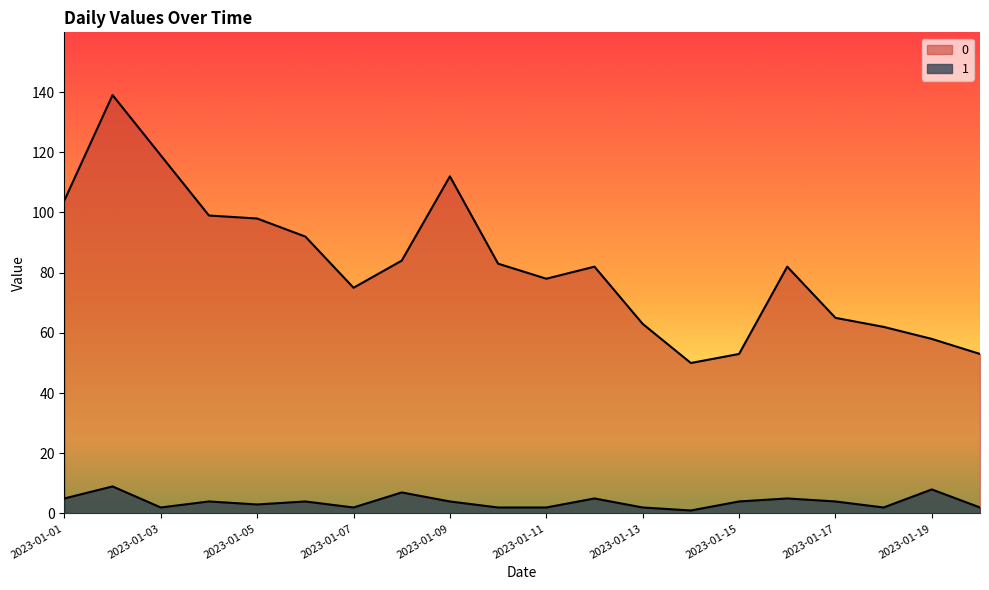

True or false: 0 and 1 cross at least once.

False